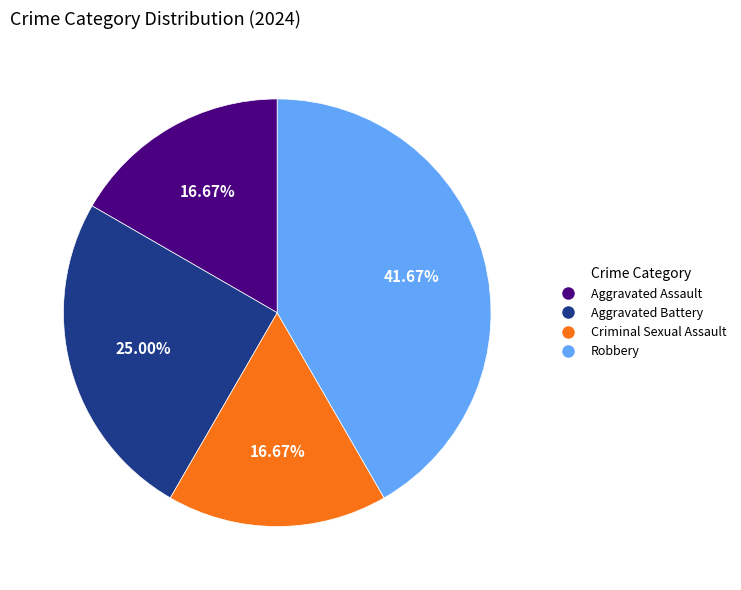

To the nearest percent, what is the average slice percentage?

25%